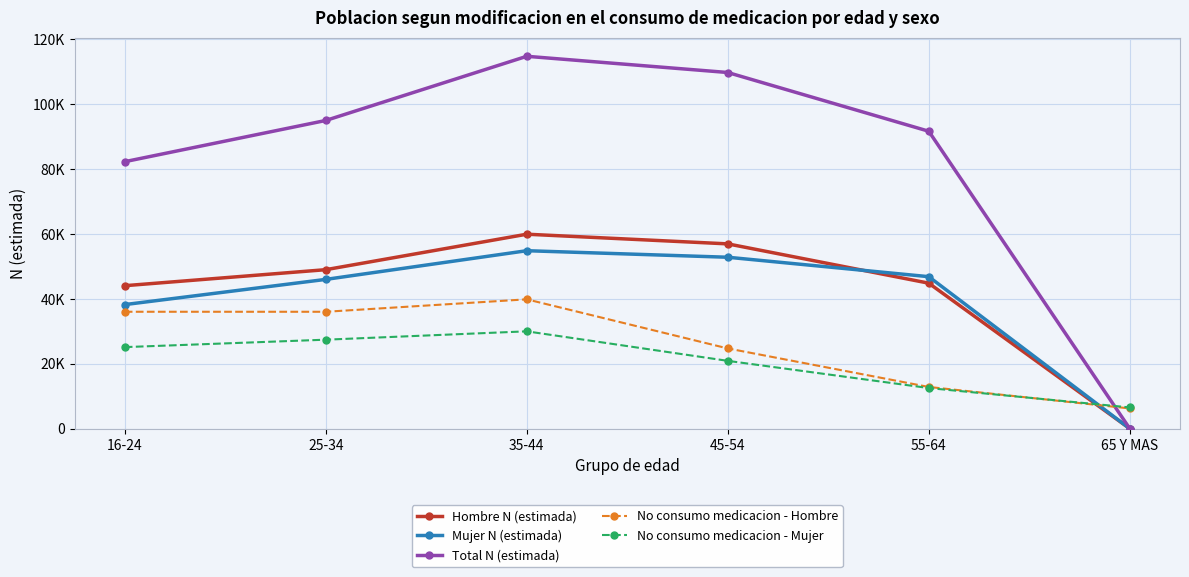

Which has a higher value, 55-64 or 45-54?

45-54